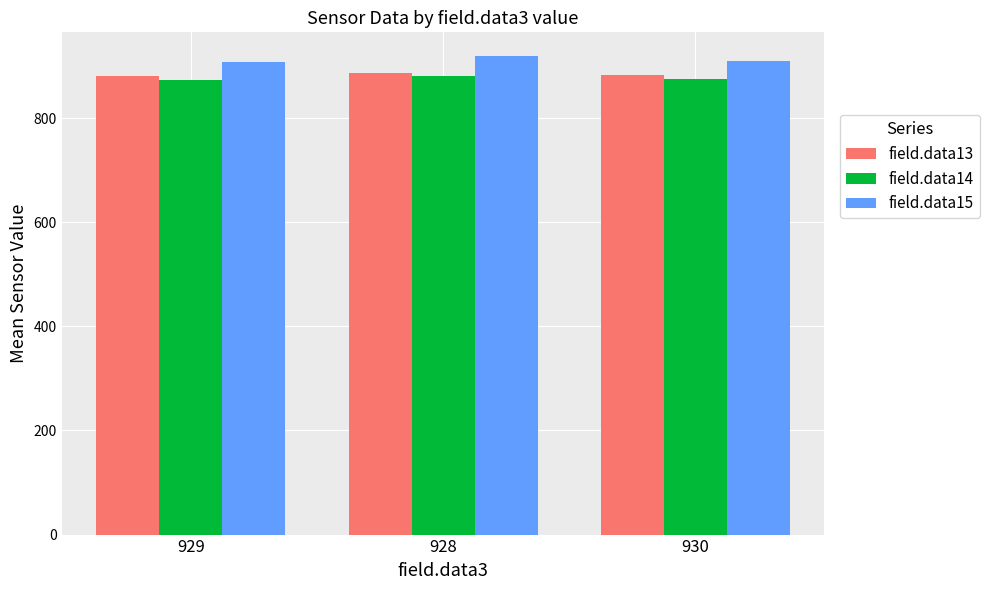

What is the spread (max minus min) of values at 930?

36.2